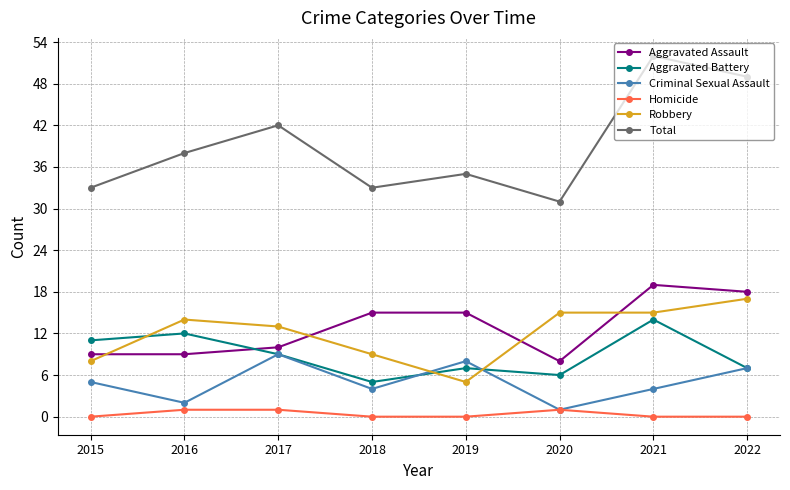

What is the average value of the Aggravated Battery series?

9